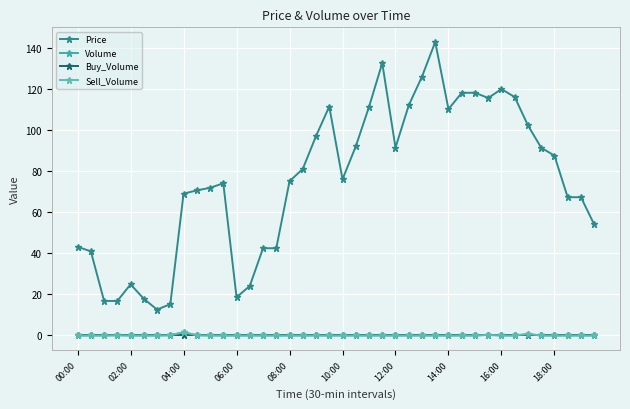

How many lines are shown in the chart?

4